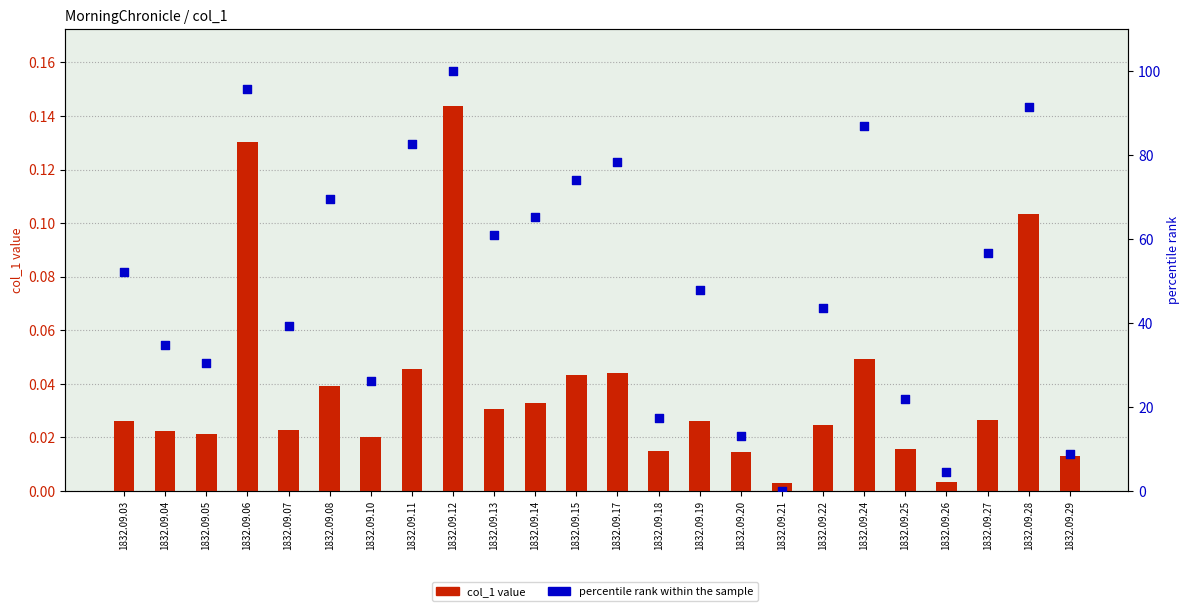

Which series reaches the minimum Y coordinate?

percentile rank within the sample